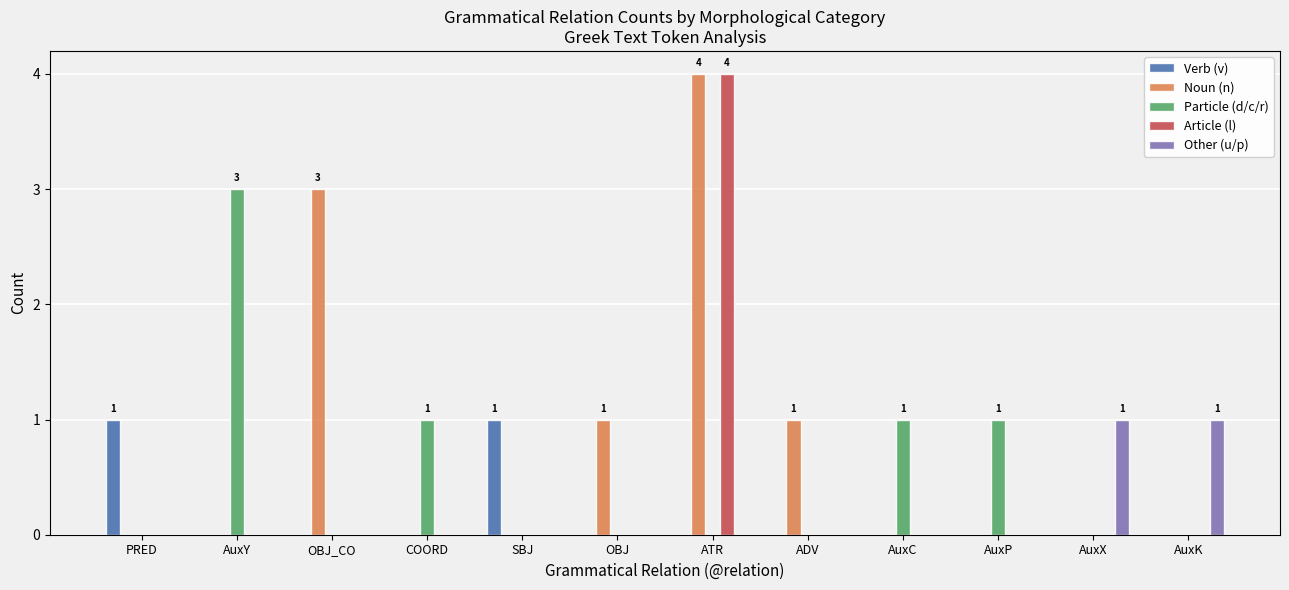

How many groups of bars are there?

12